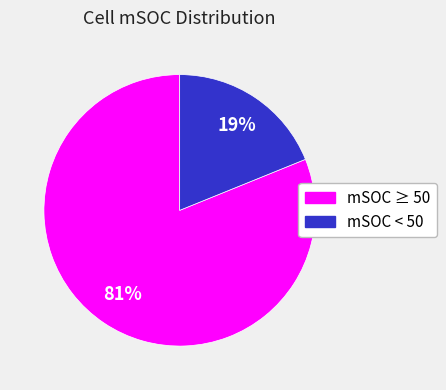

Is there a majority slice in this chart?

Yes